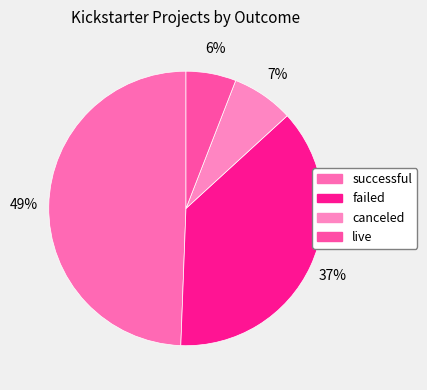

Rank the categories by value from highest to lowest.

successful, failed, canceled, live